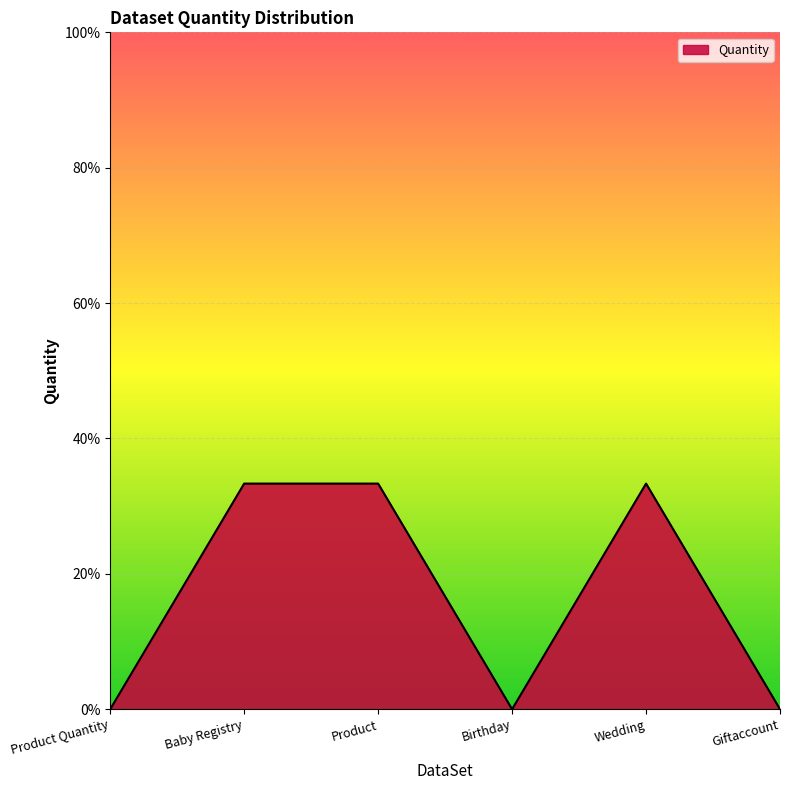

Does the chart display data point markers on the line(s)?

No